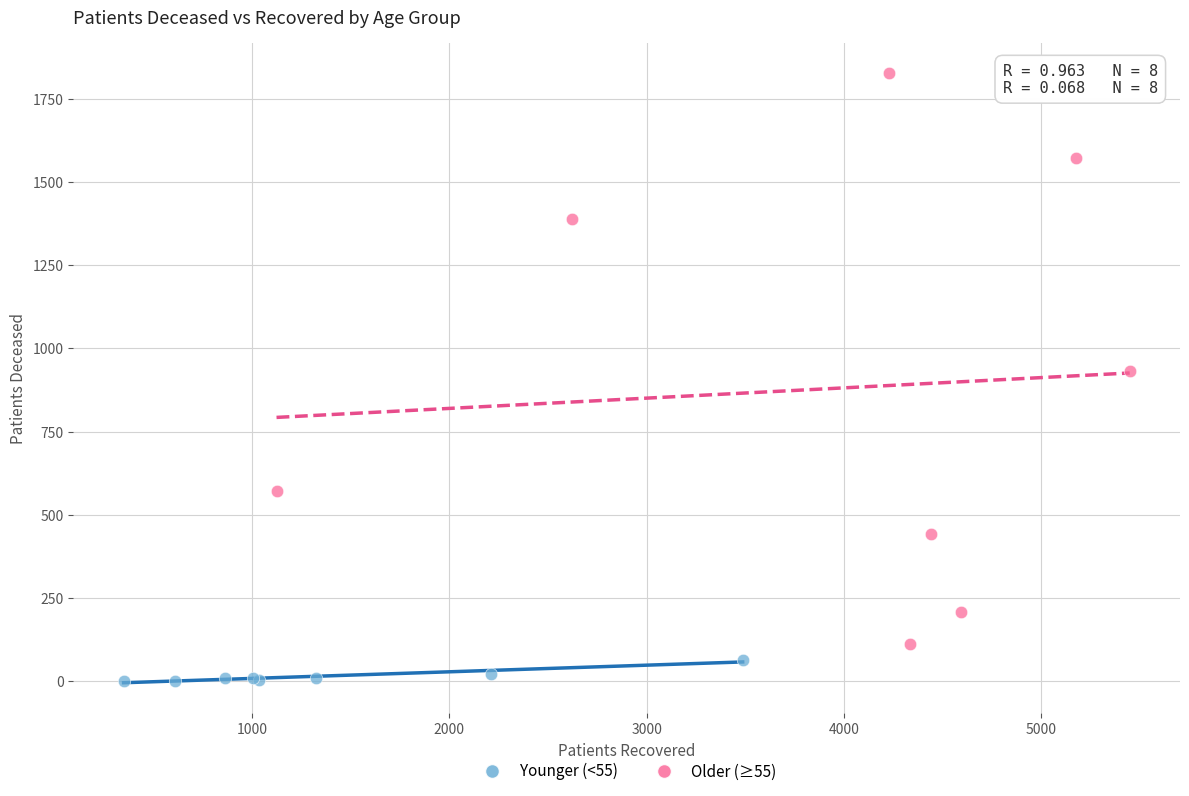

Which series contains the highest Y value?

Older (≥55)